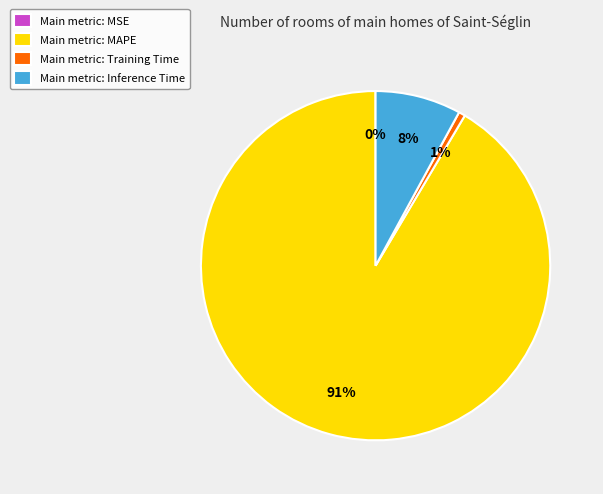

What is the largest slice in the pie chart?

Main metric: MAPE